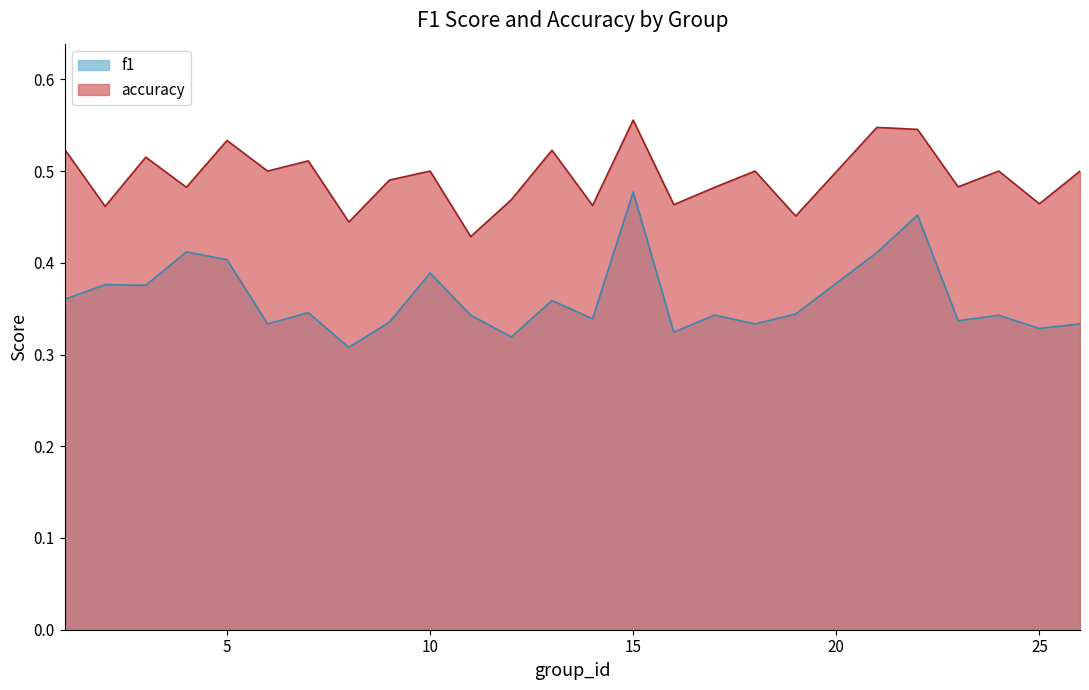

Is the value of accuracy at 16 greater than the value of f1 at 16?

Yes